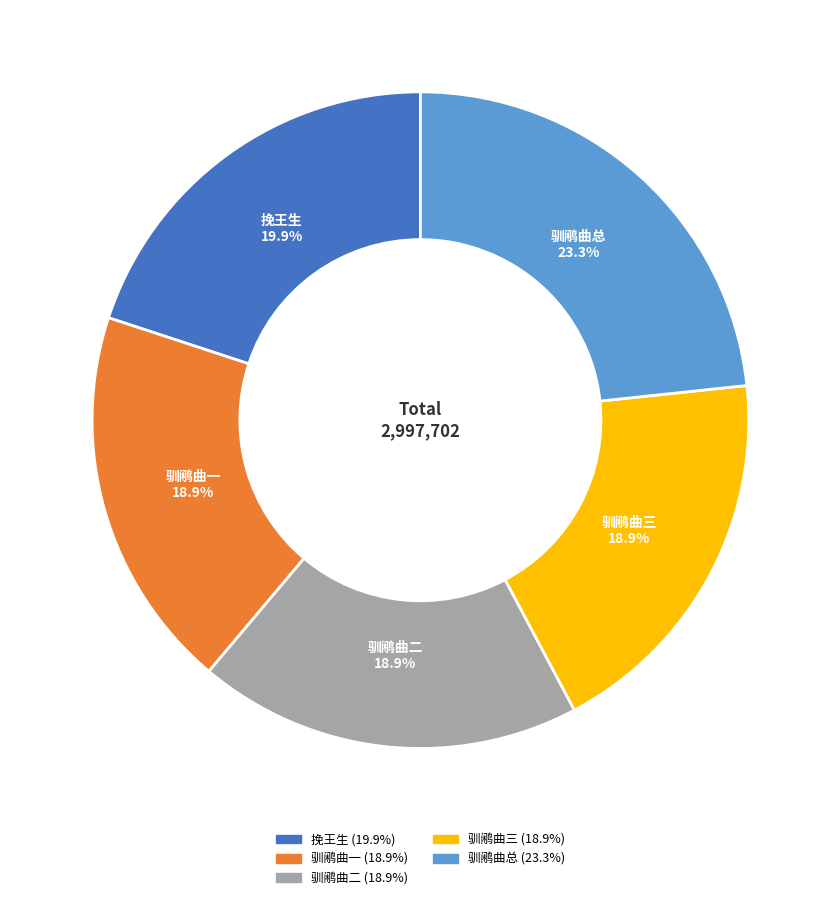

Is there a majority slice in this chart?

No